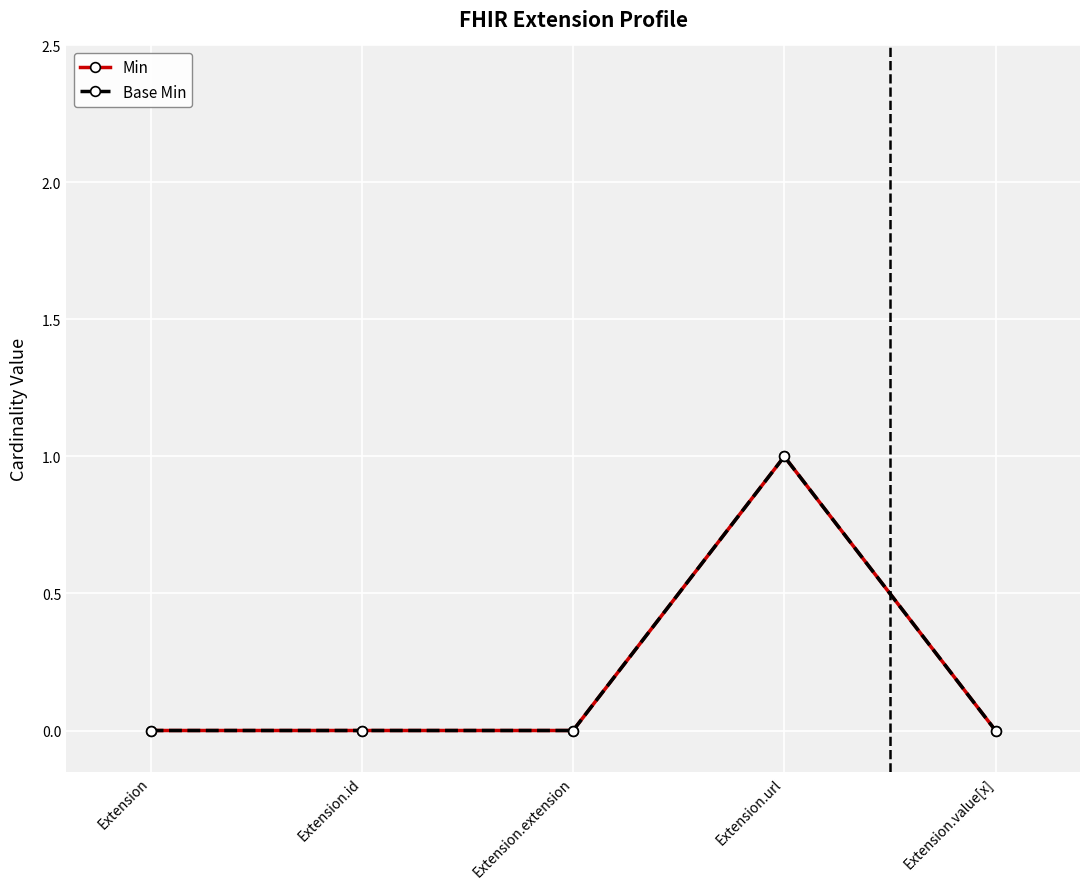

Which series changed the most between Extension and Extension.value[x]?

Min